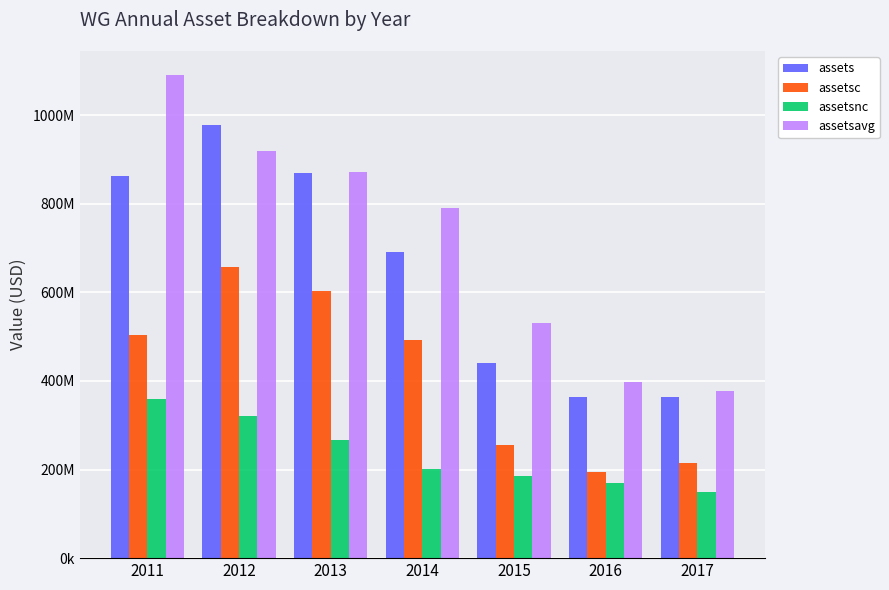

What is the difference between the assetsc values at 2013 and 2014?

111376000